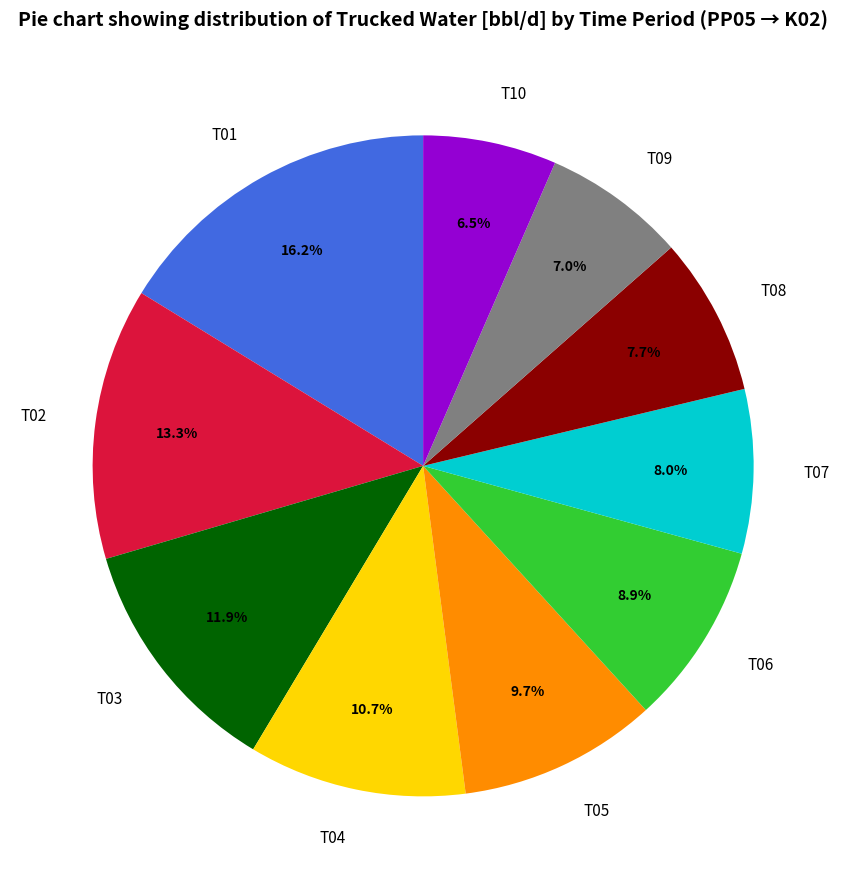

What is the largest slice in the pie chart?

T01